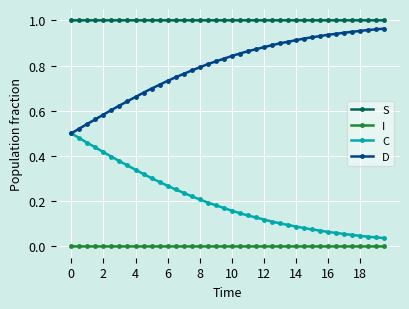

Is this an area chart (filled region under the line)?

No